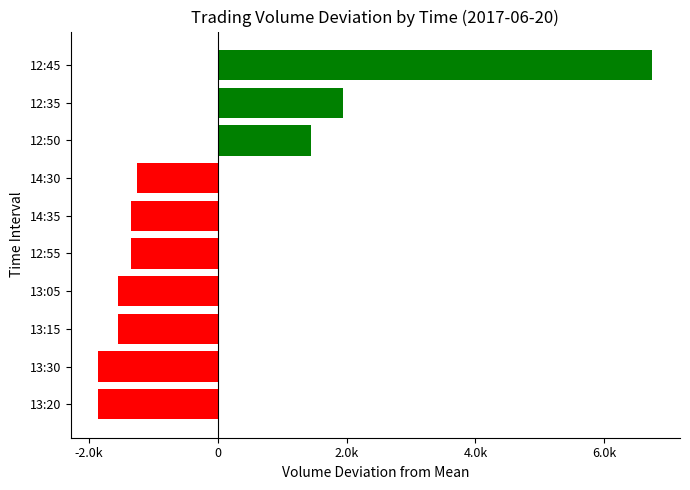

What is the maximum value shown in the chart?

6745